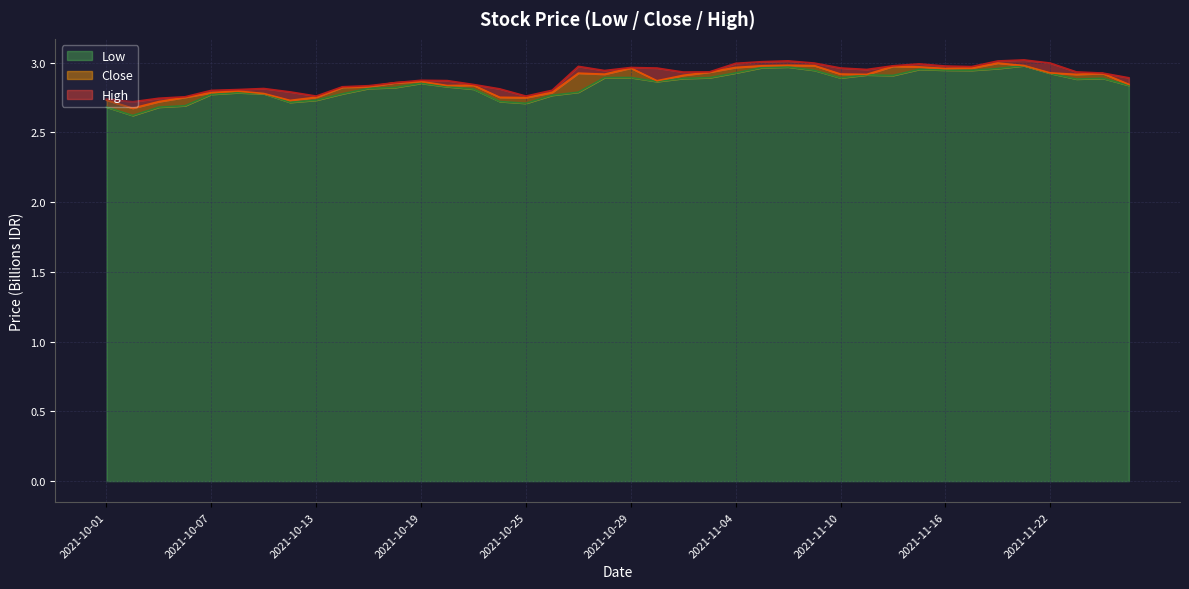

What is the smallest value displayed?

2.6